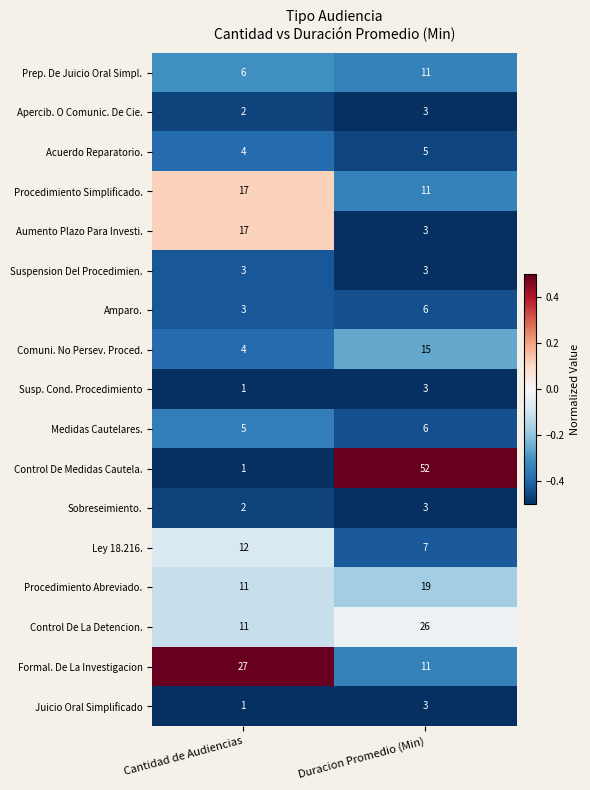

What is the sum of the Amparo. values at Duracion Promedio (Min) and Cantidad de Audiencias?

9